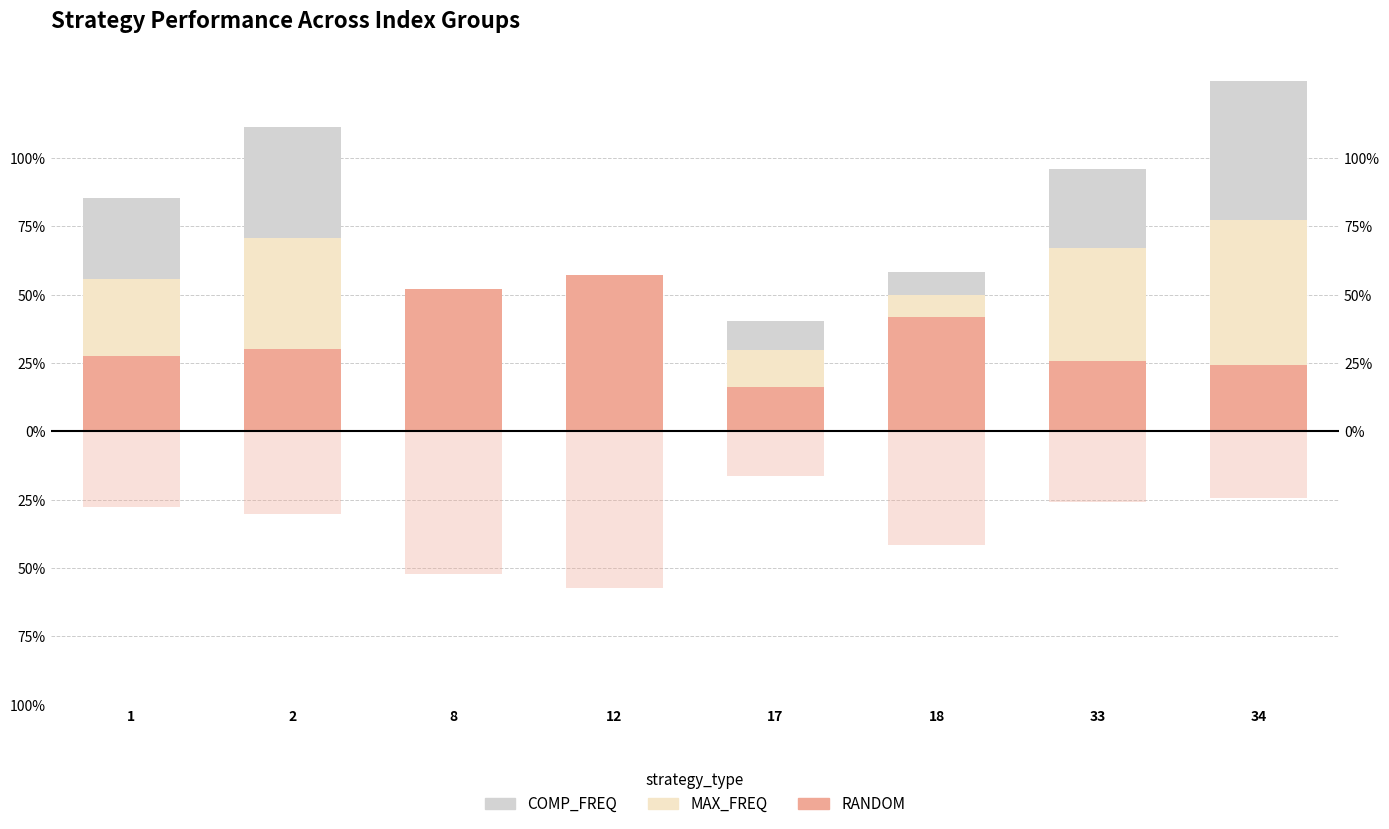

Count the COMP_FREQ values in the range 0 to 1.

8